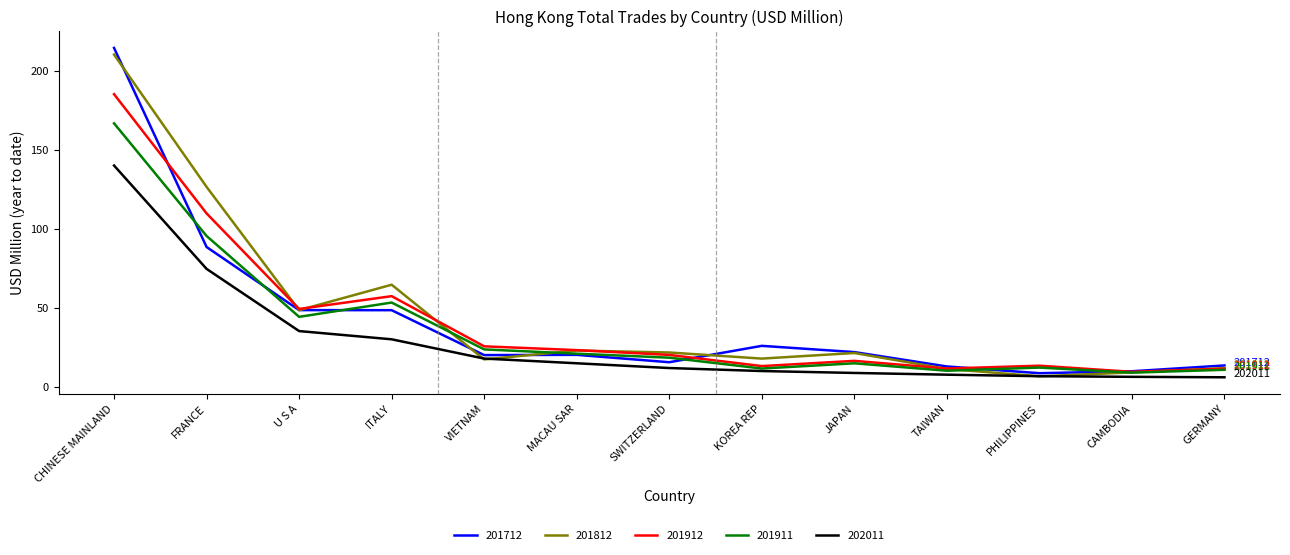

Between SWITZERLAND and GERMANY, which series saw the biggest shift?

201812